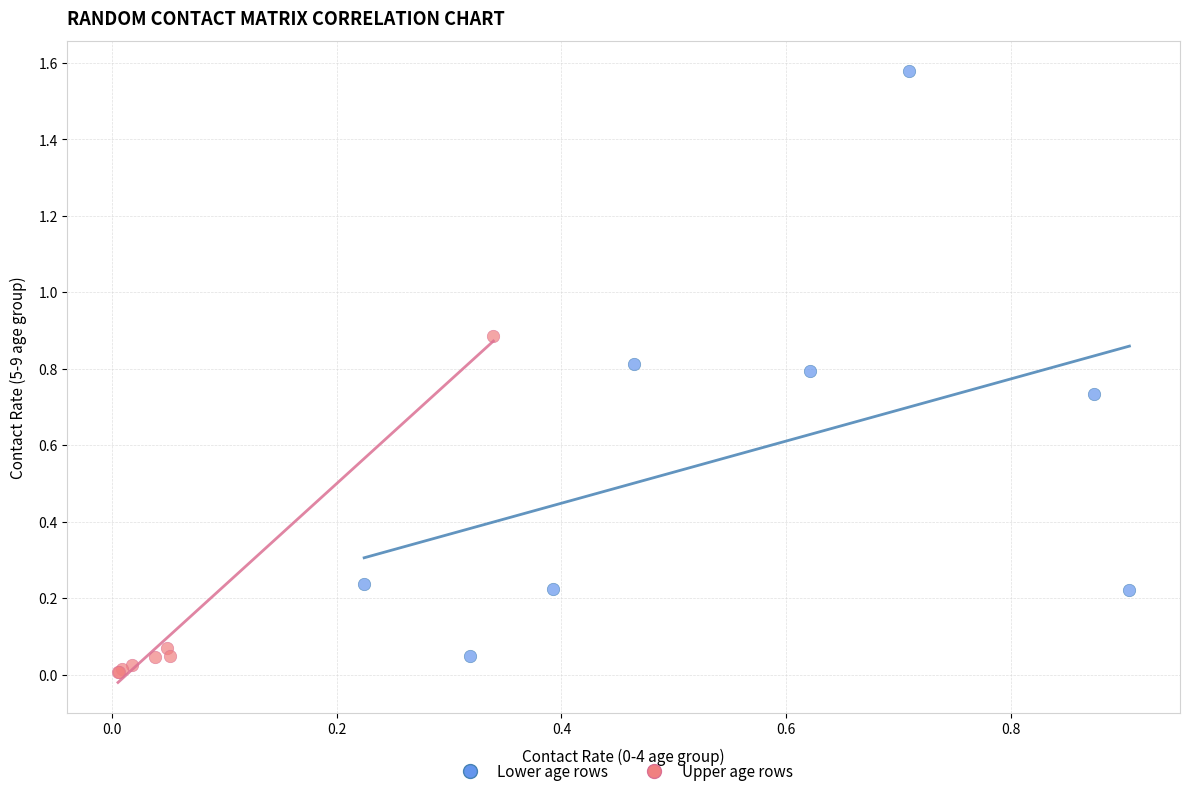

Which series has the widest spread of Y values?

Lower age rows